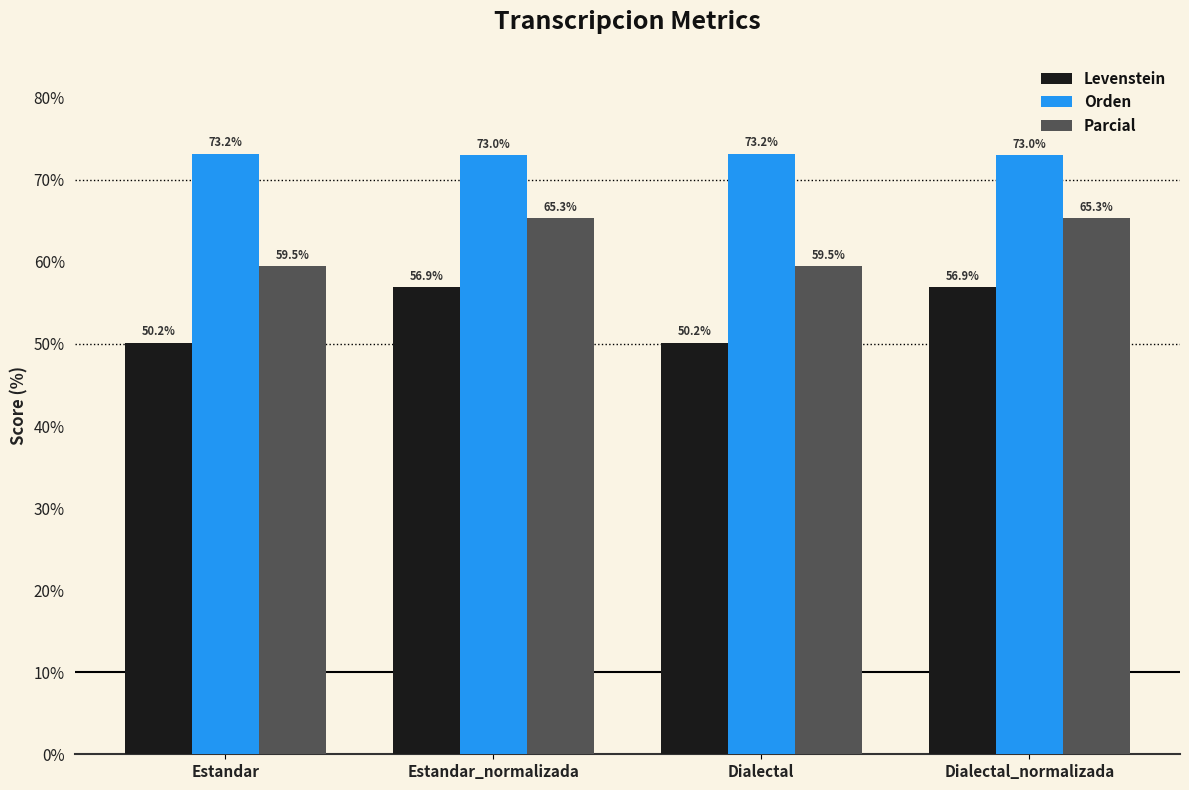

What is the lowest value of the Orden series?

73.0